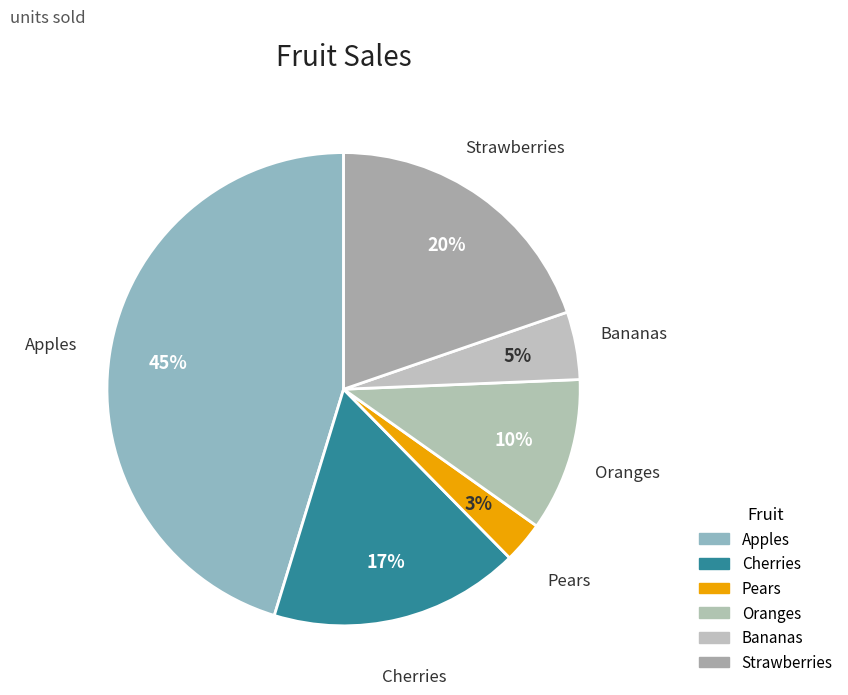

What is the smallest slice in the pie chart?

Pears